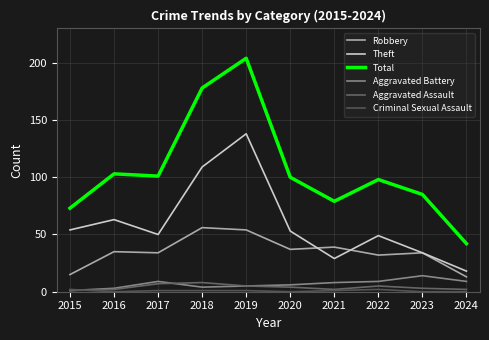

Does the chart display data point markers on the line(s)?

No